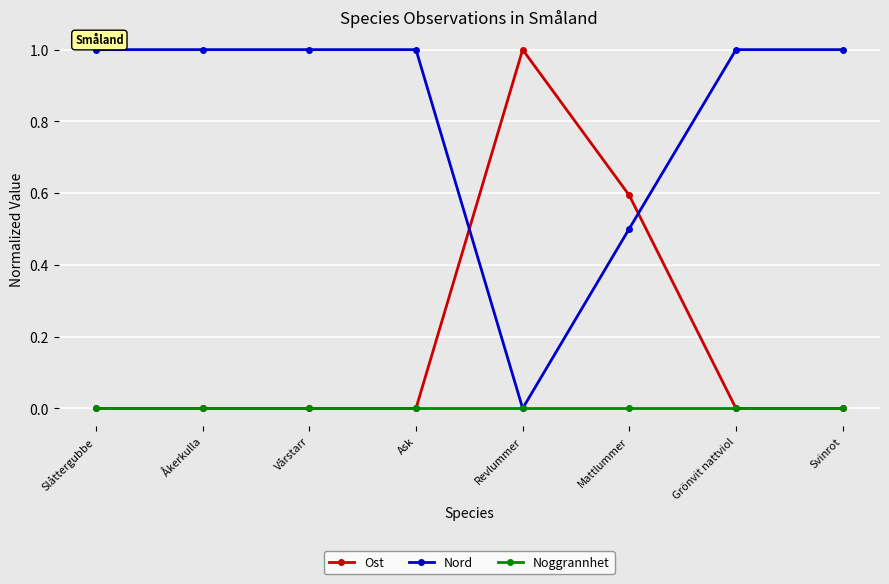

What is the total value across all series at Grönvit nattviol?

1.0